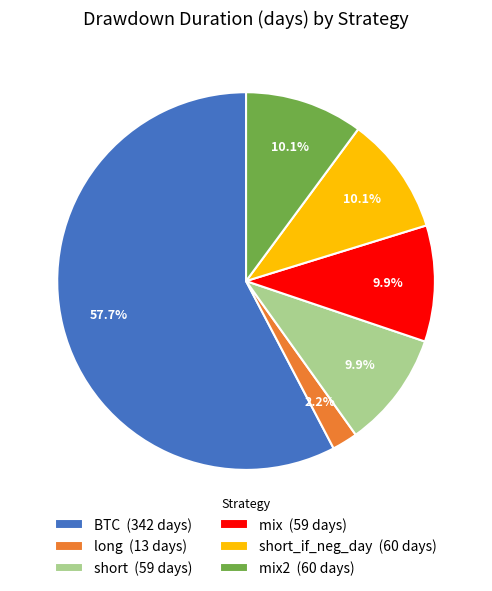

Approximately how many times larger is the value at mix (59 days) compared to long (13 days)?

4.5